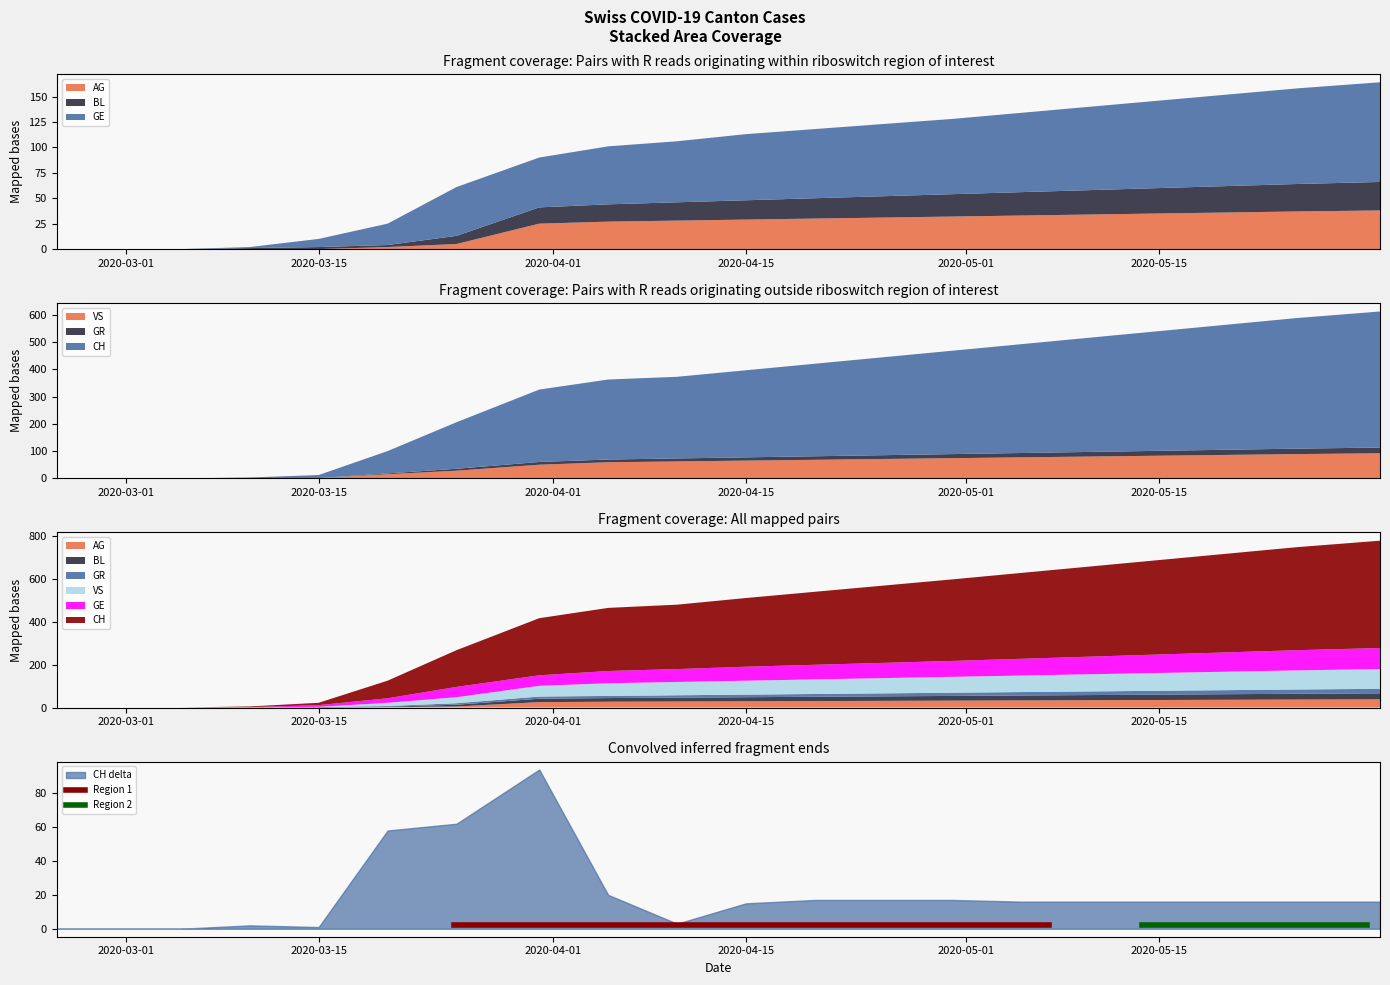

What is the label of the 13th point from the right?

2020-03-31